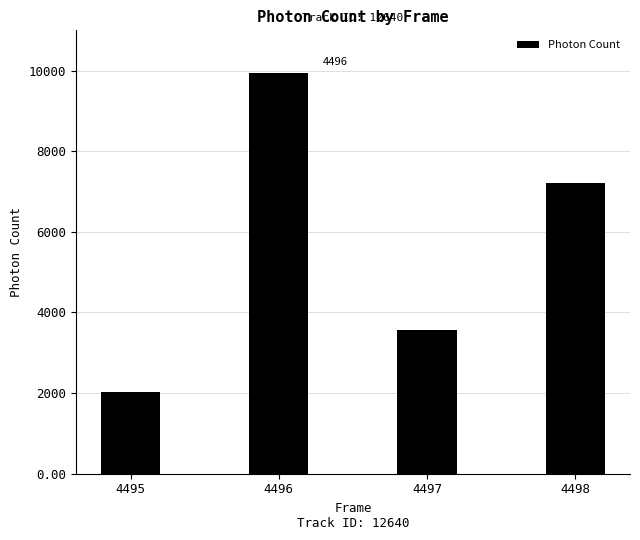

What is the value of the 1st bar from the left?

2031.9